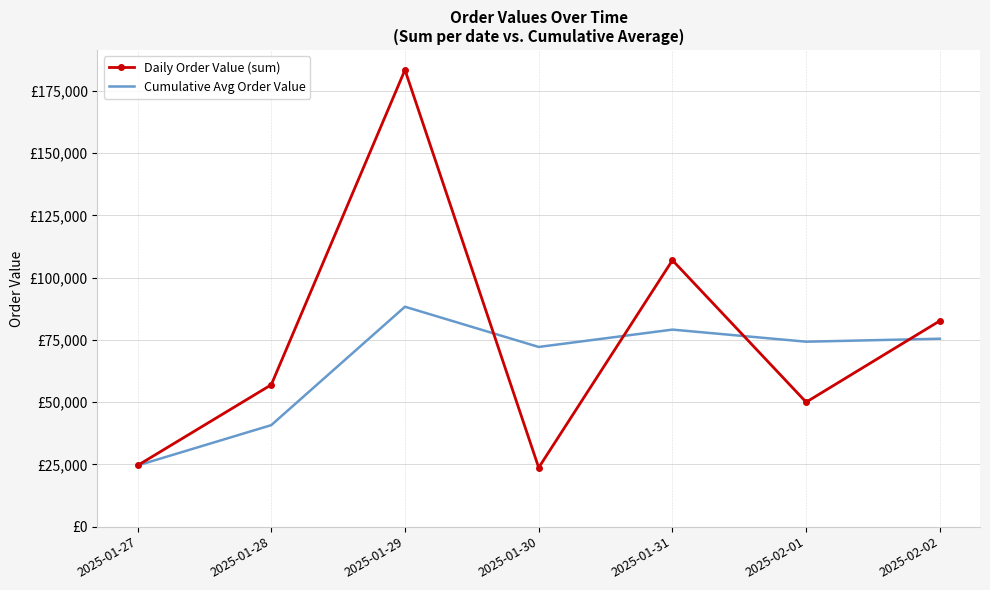

Reading left to right, extract all data points from this chart.

Daily Order Value (sum): 2025-01-27=24558.0	2025-01-28=56966.0	2025-01-29=183430.0	2025-01-30=23695.0	2025-01-31=106986.0	2025-02-01=50001.0	2025-02-02=82656.0
Cumulative Avg Order Value: 2025-01-27=24558.0	2025-01-28=40762.0	2025-01-29=88318.0	2025-01-30=72162.2	2025-01-31=79127.0	2025-02-01=74272.7	2025-02-02=75470.3